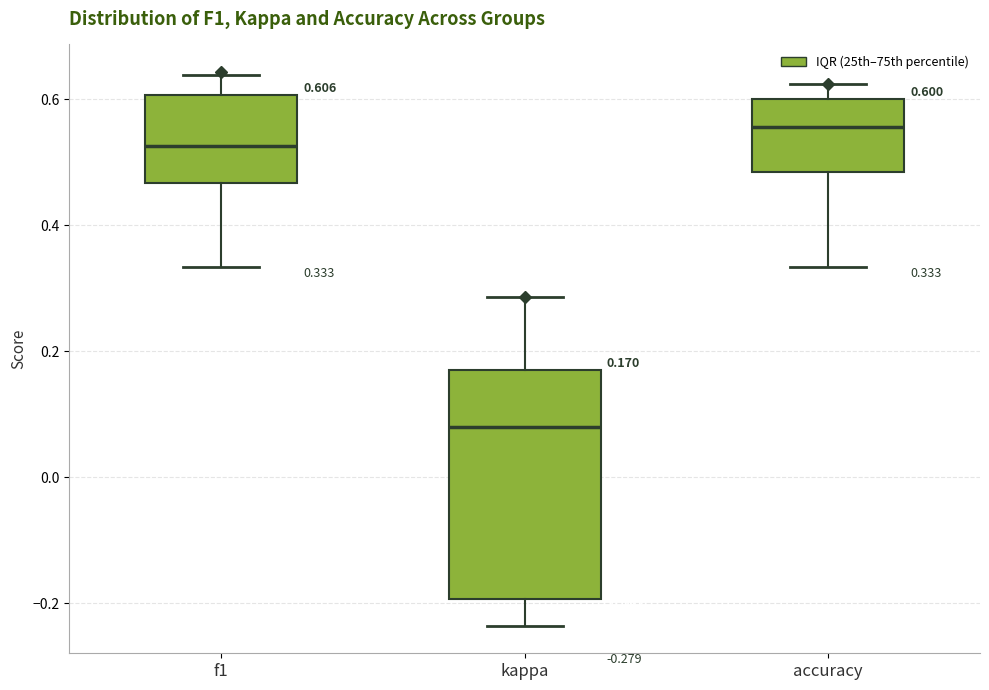

Which box is the tallest, from its lower edge to its upper edge?

kappa